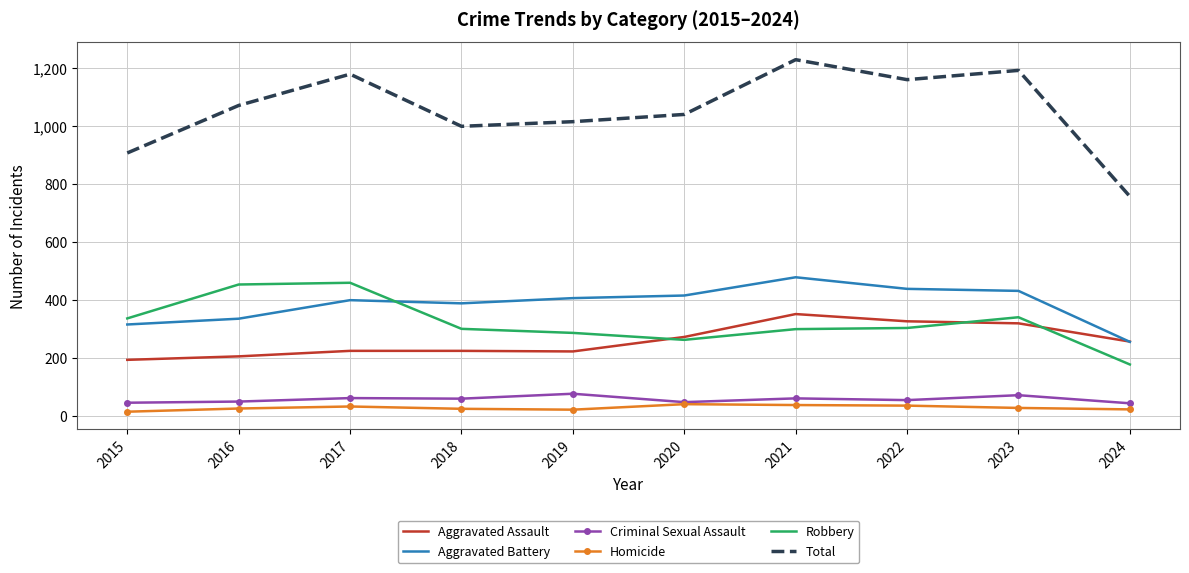

Is the value of Aggravated Assault at 2017 greater than the value of Total at 2015?

No